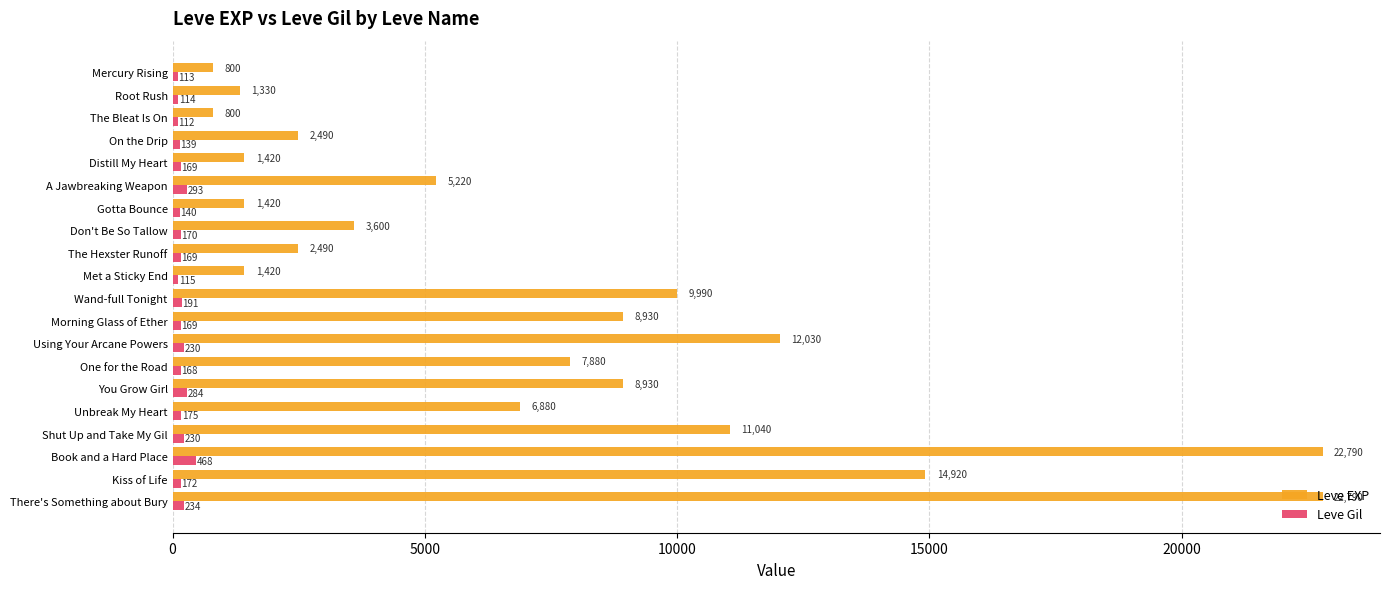

What is the spread (max minus min) of values at Met a Sticky End?

1305